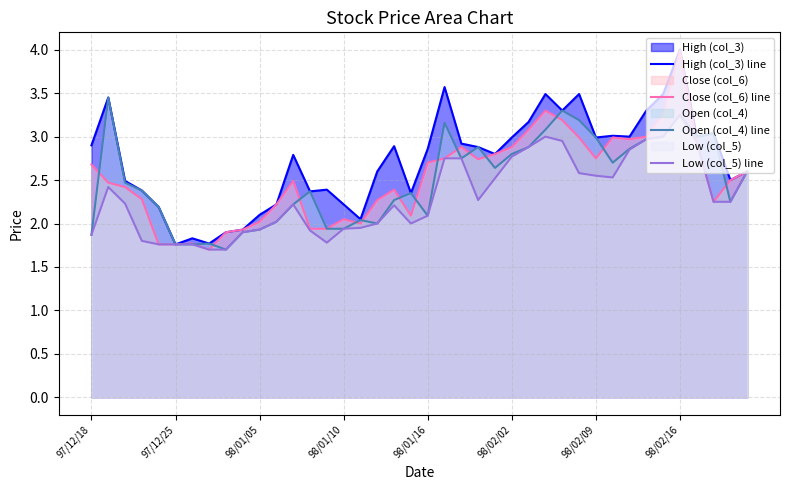

True or false: Low (col_5) line and High (col_3) line intersect in this chart.

False